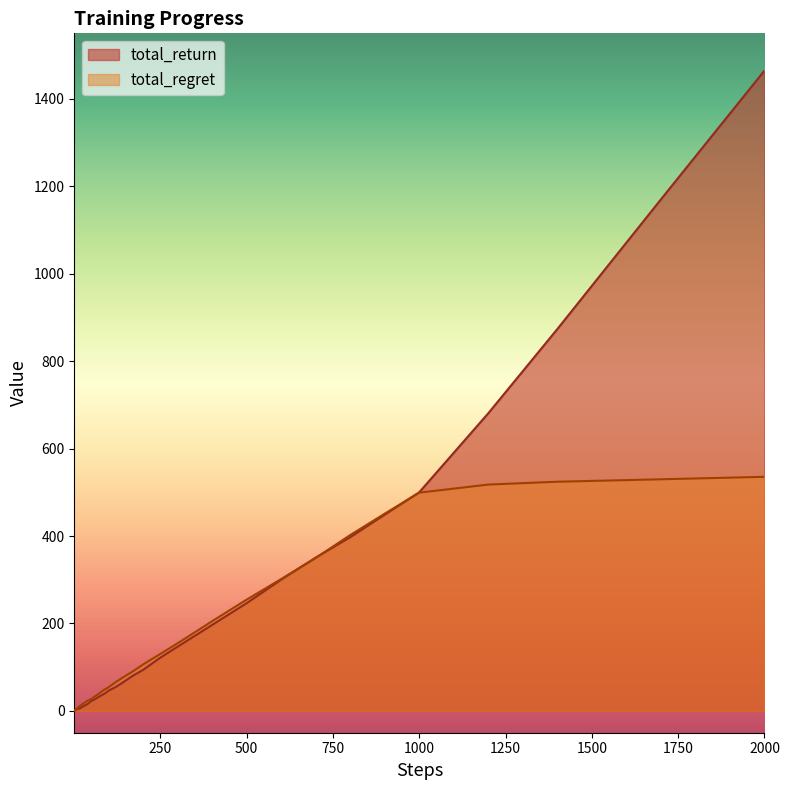

List the series in order of their peak value, highest first.

total_return, total_regret